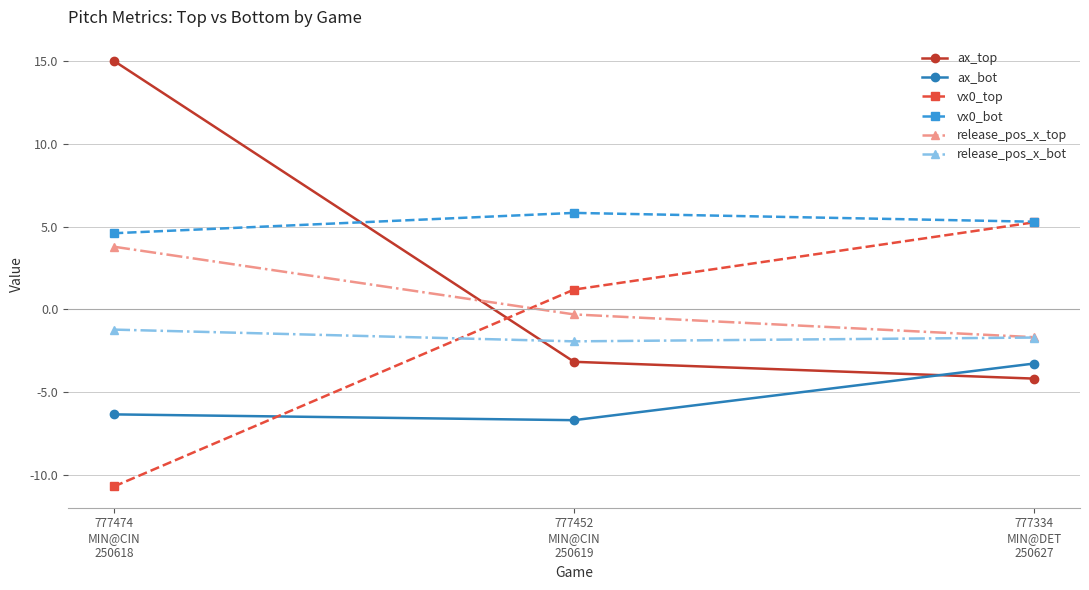

Where does the vx0_bot series first go above 5?

777452
MIN@CIN
250619